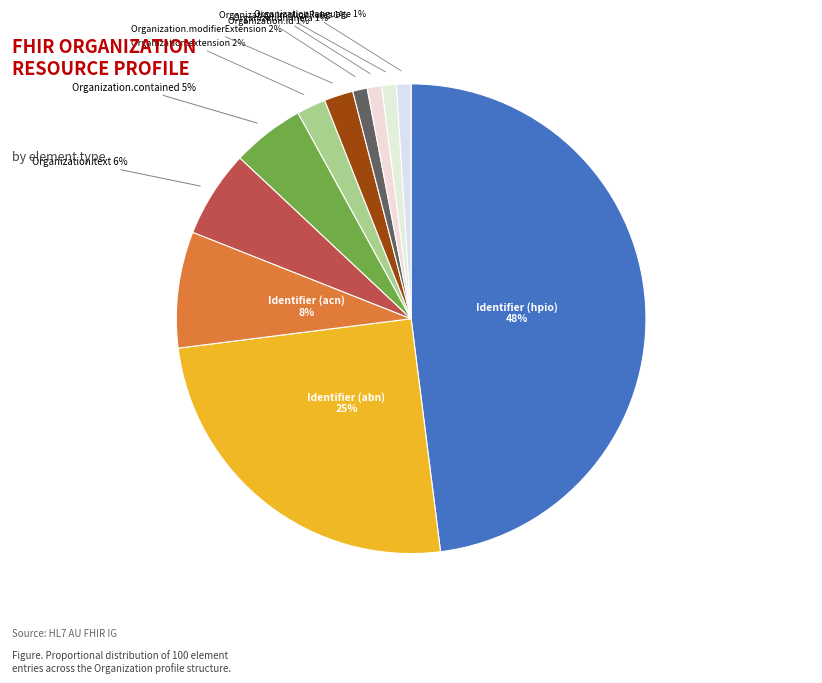

Is there any slice that represents more than half of the pie?

No